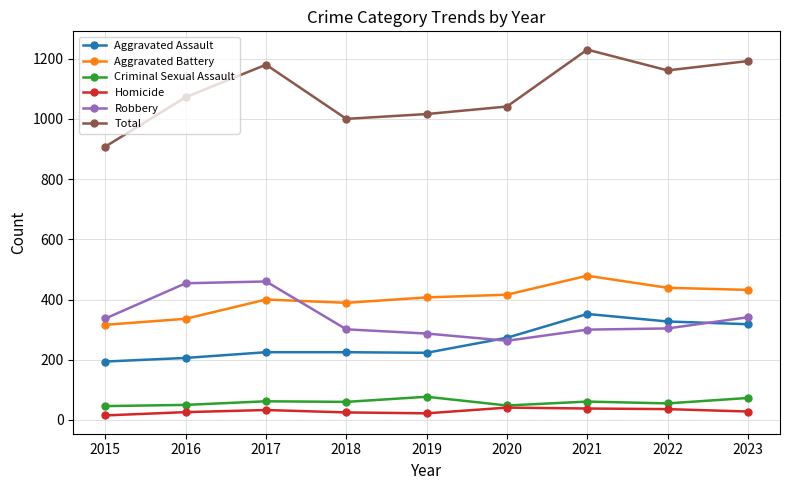

List the series in order of their peak value, lowest first.

Homicide, Criminal Sexual Assault, Aggravated Assault, Robbery, Aggravated Battery, Total